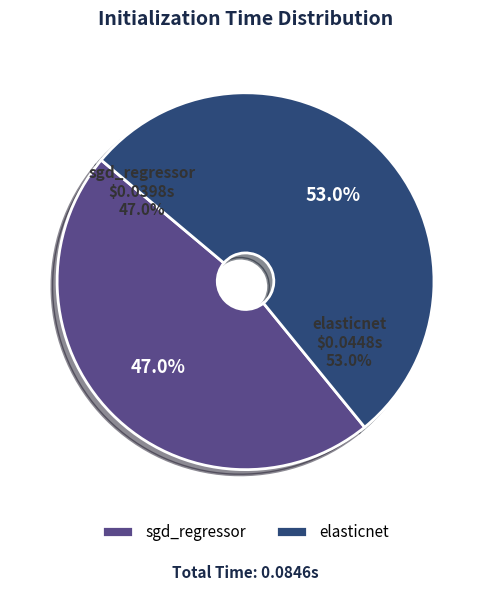

To the nearest percent, what is the average slice percentage?

50%